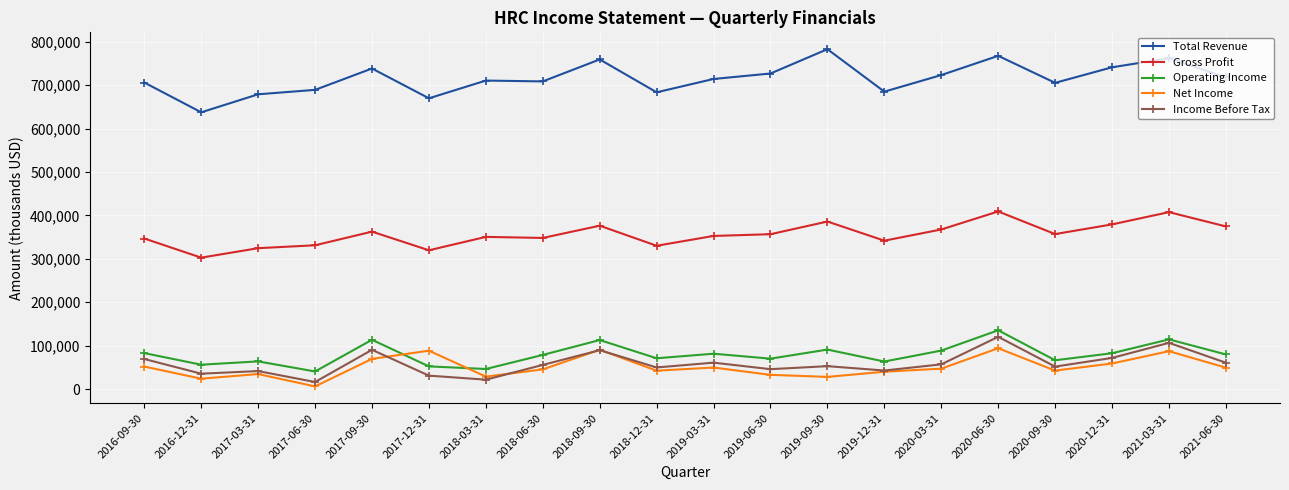

At which category is the sum across all series the highest?

2020-06-30